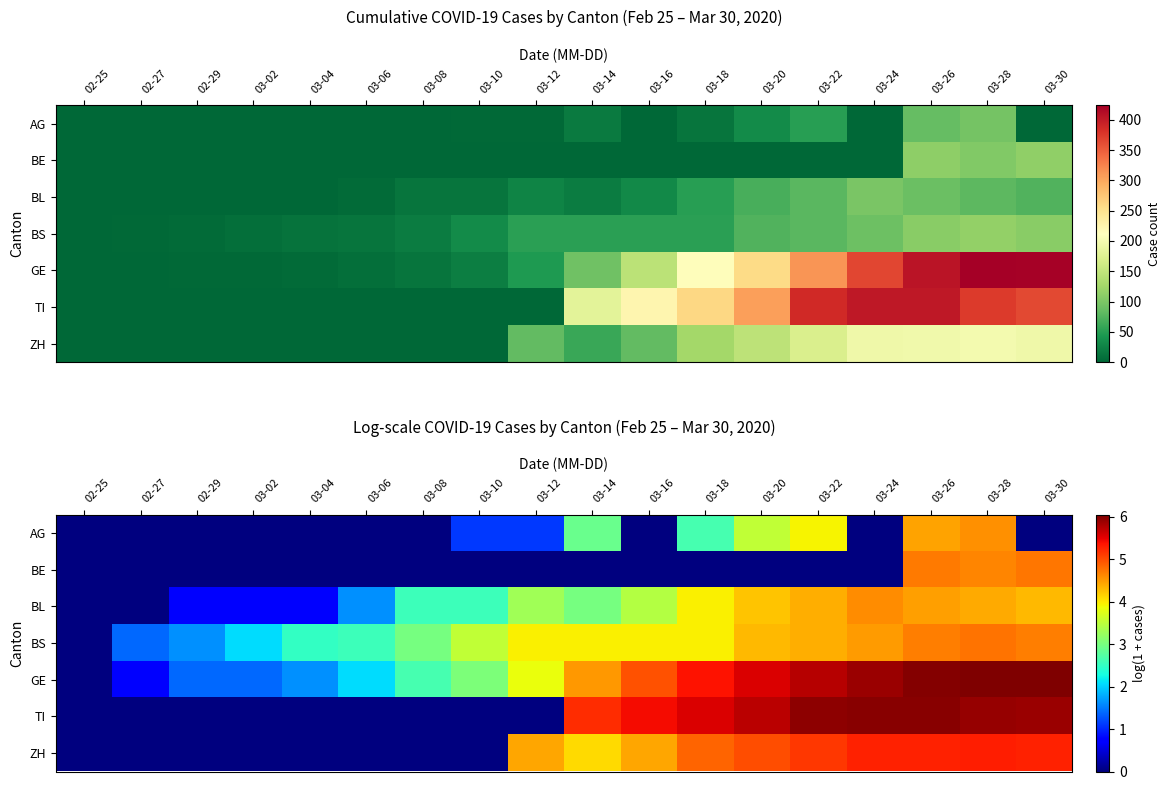

Is the value of BS at 03-30 greater than the value of BE at 03-06?

Yes